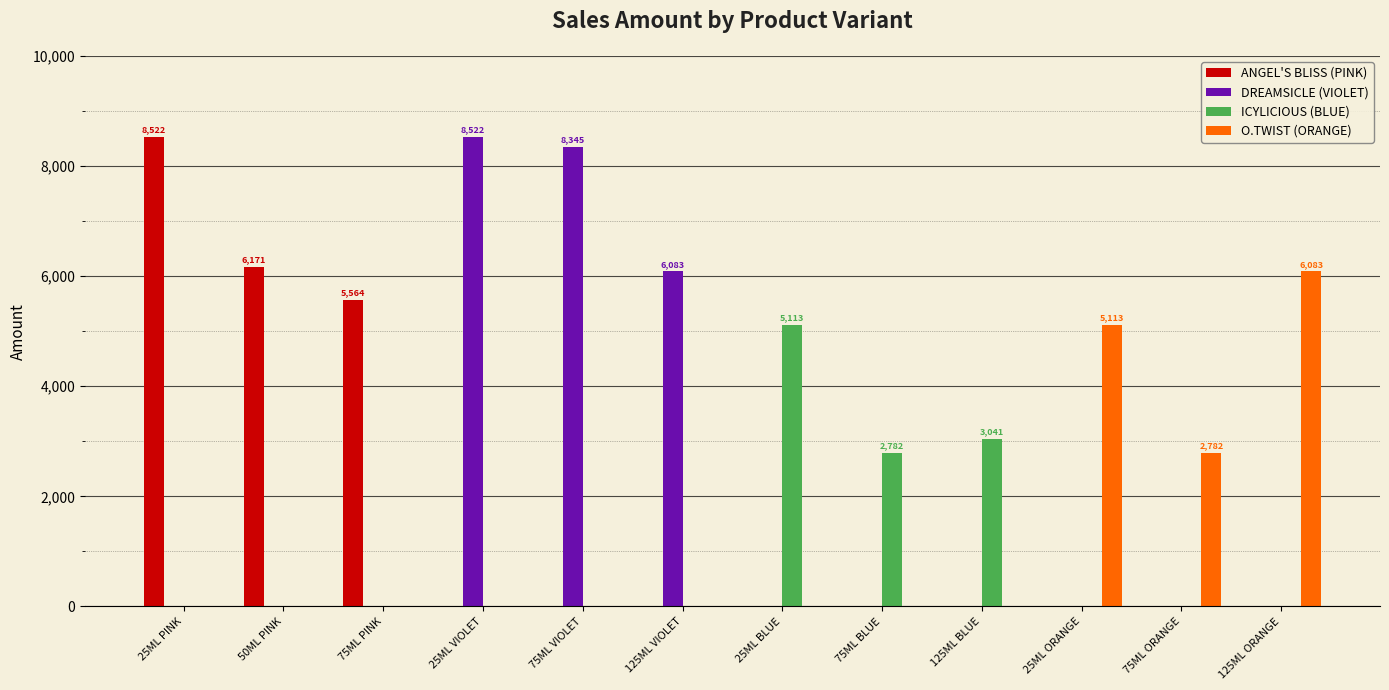

What is the sum of all ICYLICIOUS (BLUE) values?

10936.2